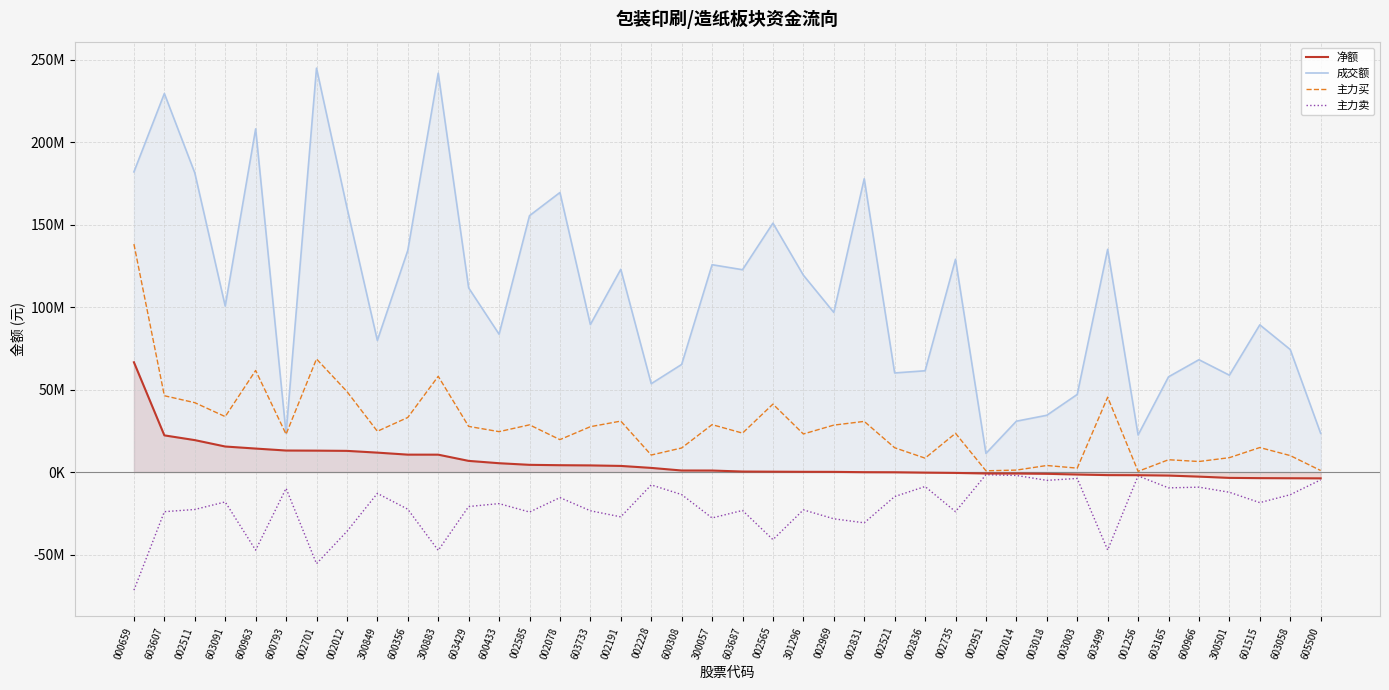

What is the label of the 10th point from the right?

003018